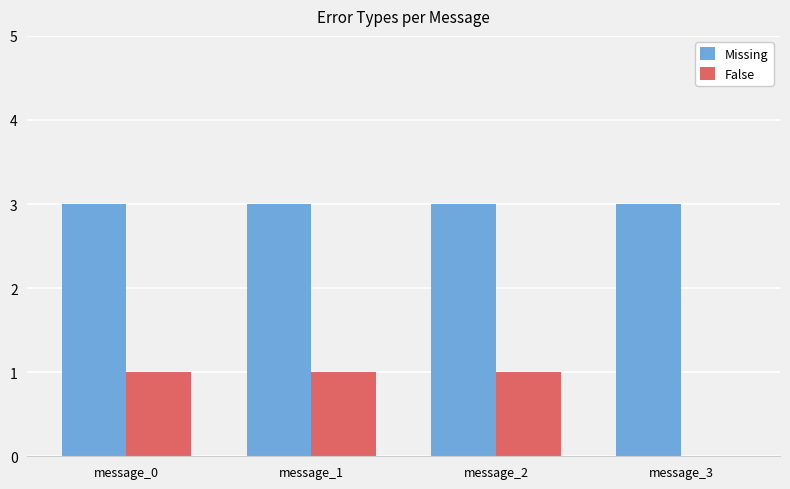

Is it true that False equals 1 at message_1?

True